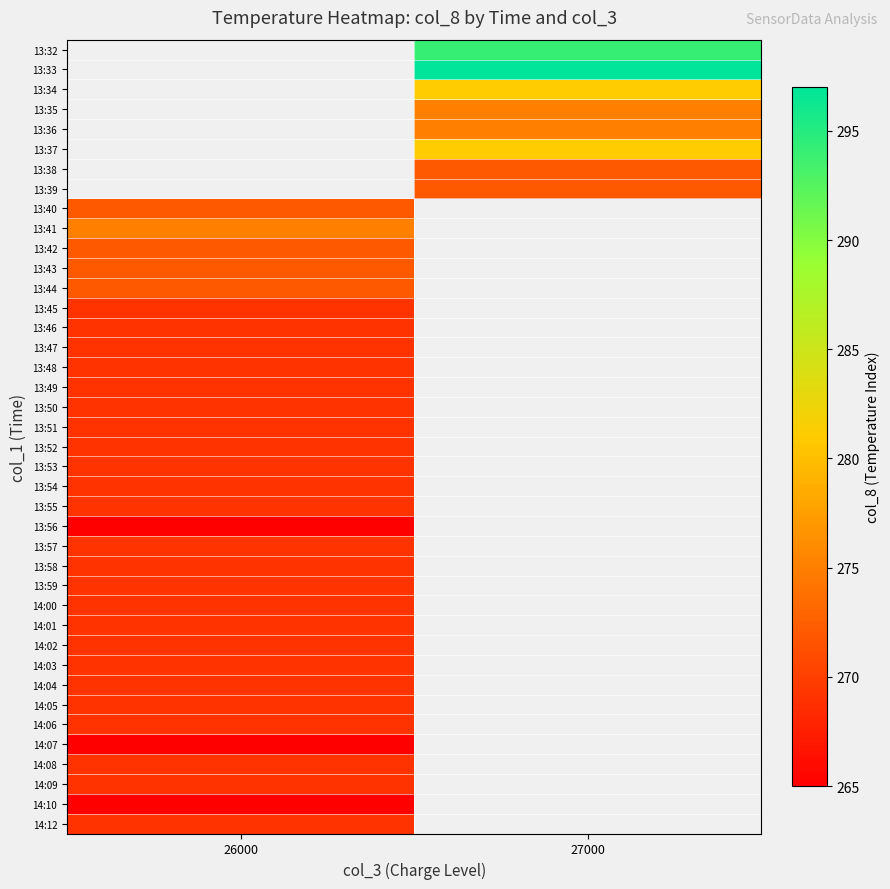

Is the value of 14:08 at 26000 greater than the value of 14:09 at 26000?

No